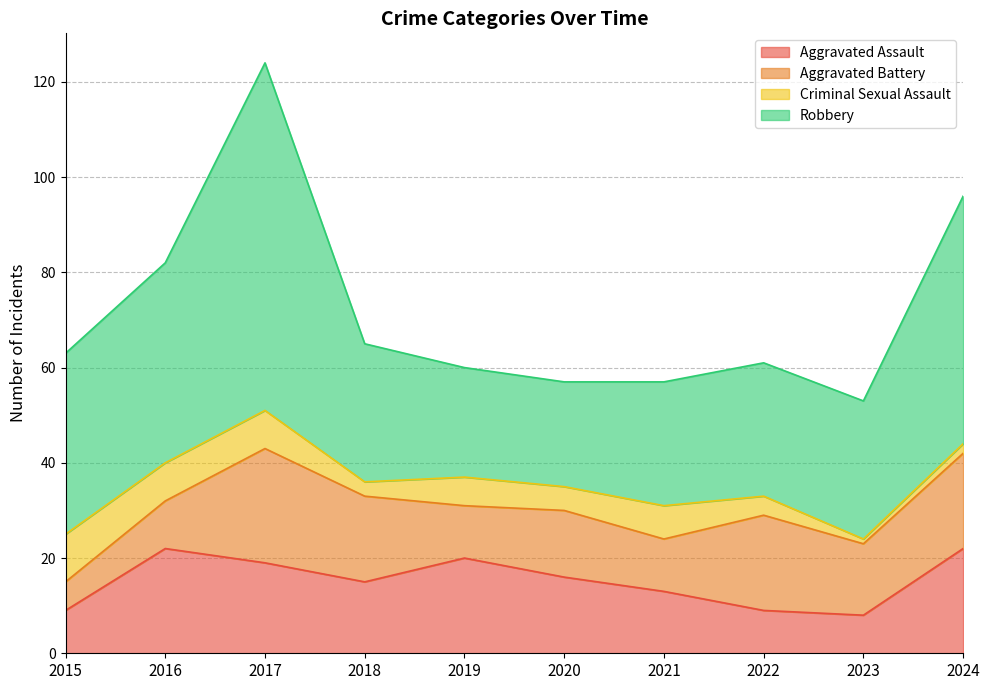

What is the value of the Aggravated Battery point at the 2nd from the left?

10